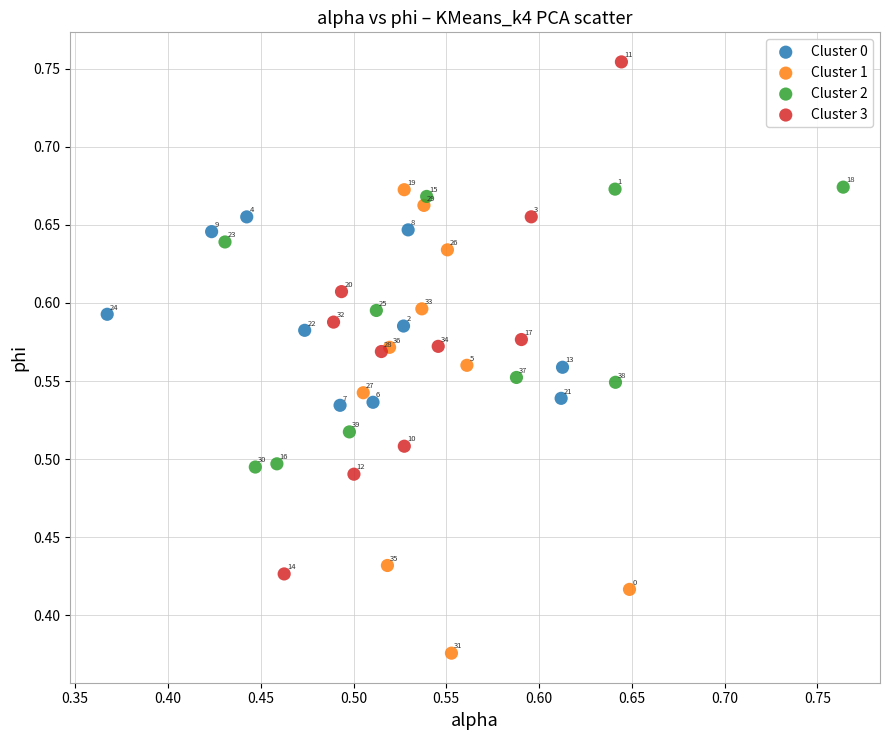

Which series reaches the minimum Y coordinate?

Cluster 1